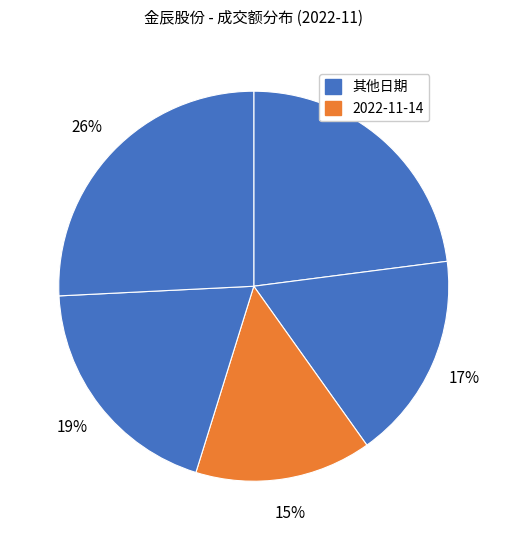

Is there a majority slice in this chart?

No